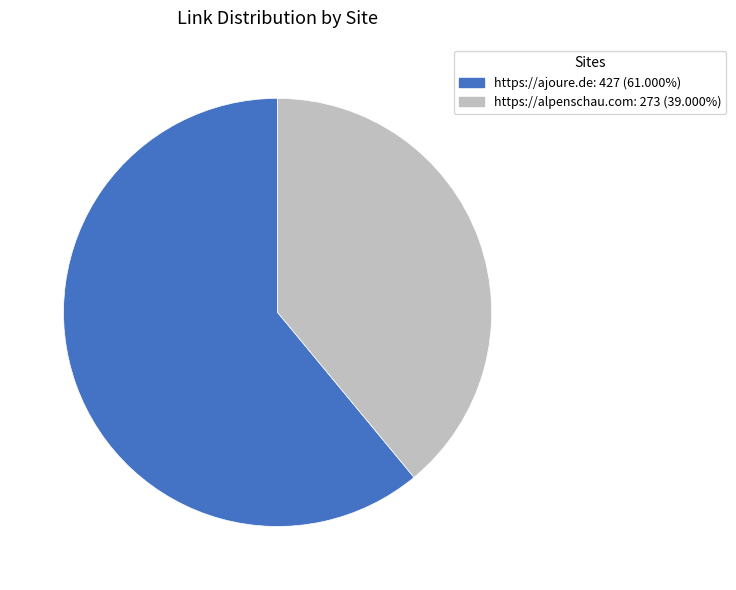

Combined, do https://ajoure.de and https://alpenschau.com account for over 50%?

Yes